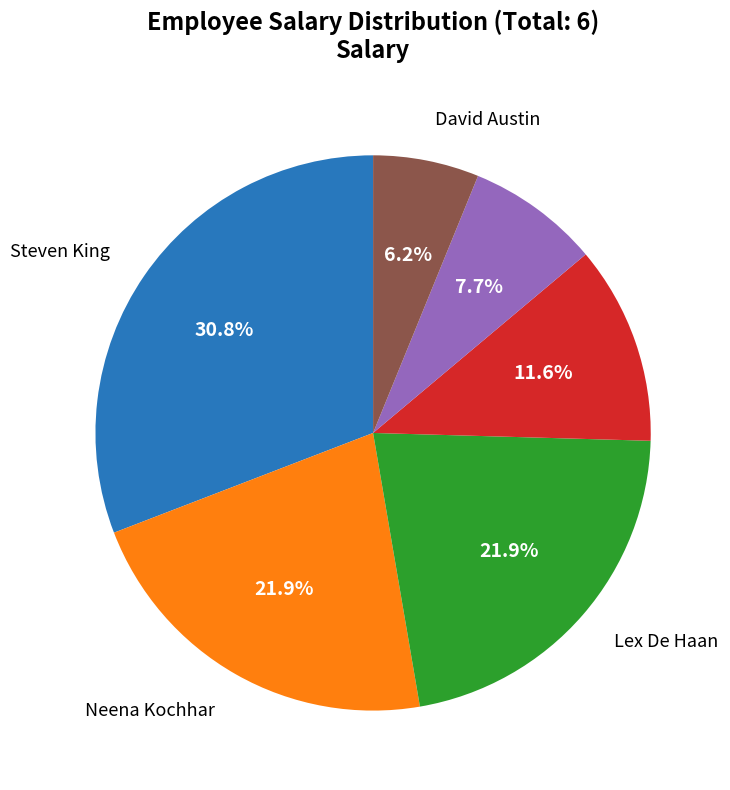

Is there any slice that represents more than half of the pie?

No